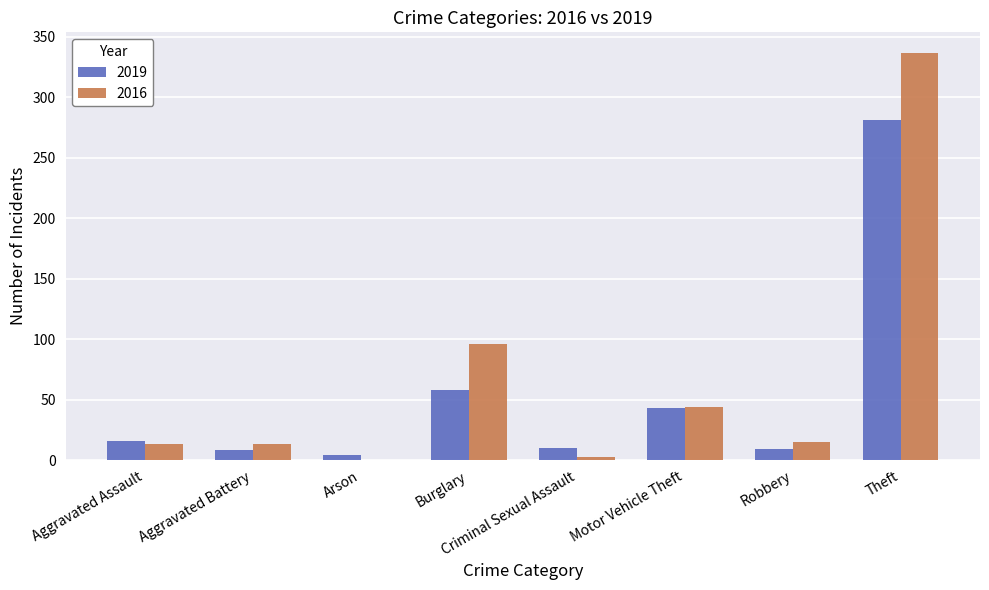

Are the bars horizontal?

No